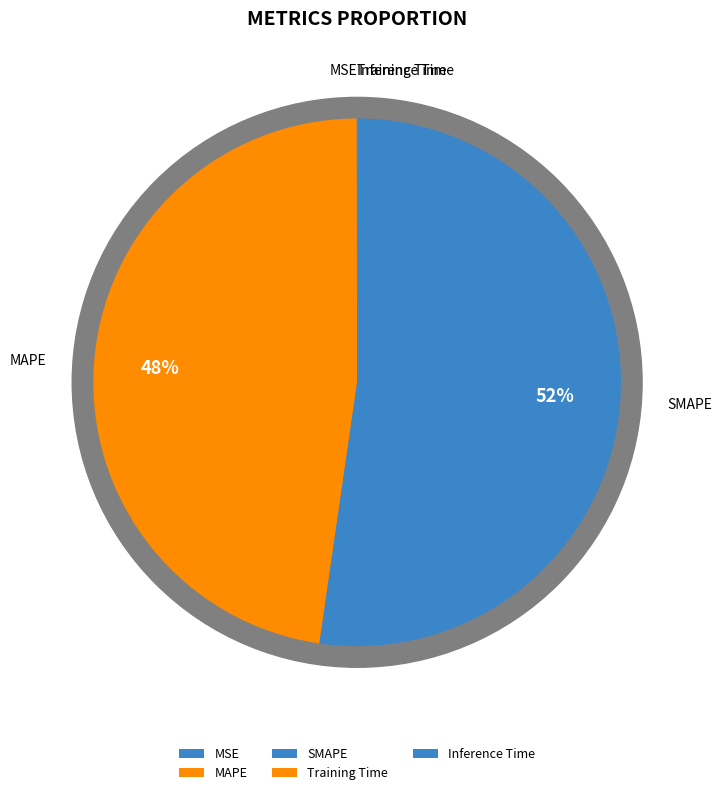

Rank the categories by value from lowest to highest.

Inference Time, Training Time, MSE, MAPE, SMAPE